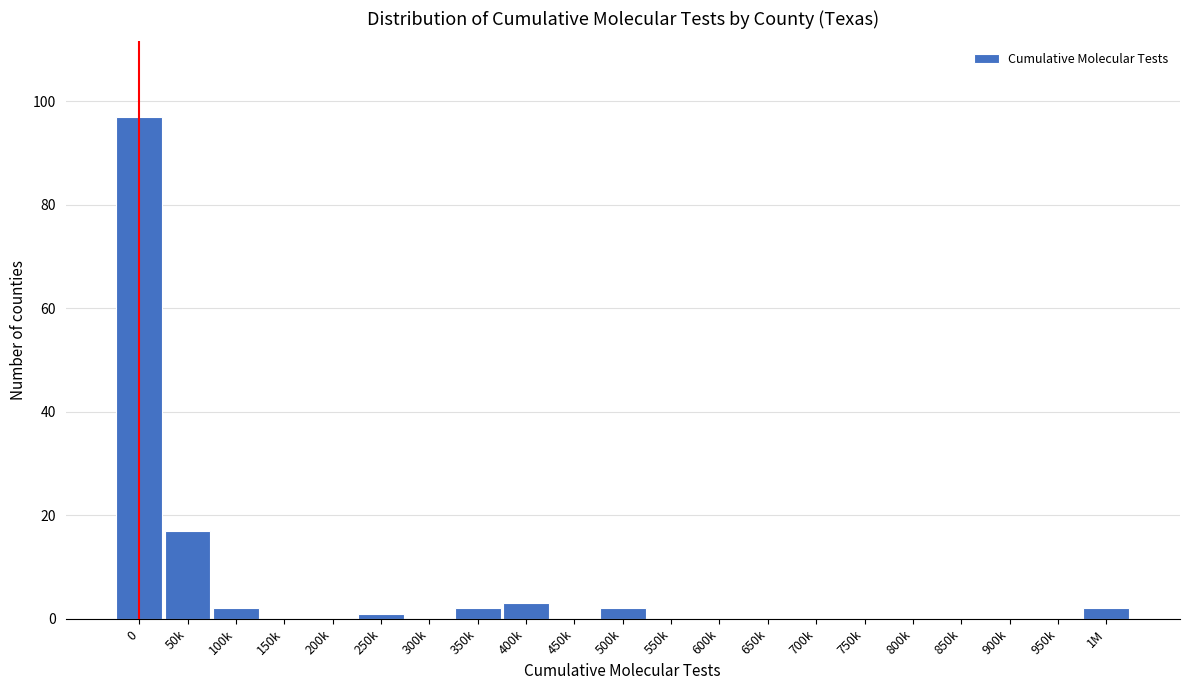

Reading left to right, what are all the values shown in this chart?

0=97	50k=17	100k=2	150k=0	200k=0	250k=1	300k=0	350k=2	400k=3	450k=0	500k=2	550k=0	600k=0	650k=0	700k=0	750k=0	800k=0	850k=0	900k=0	950k=0	1M=2